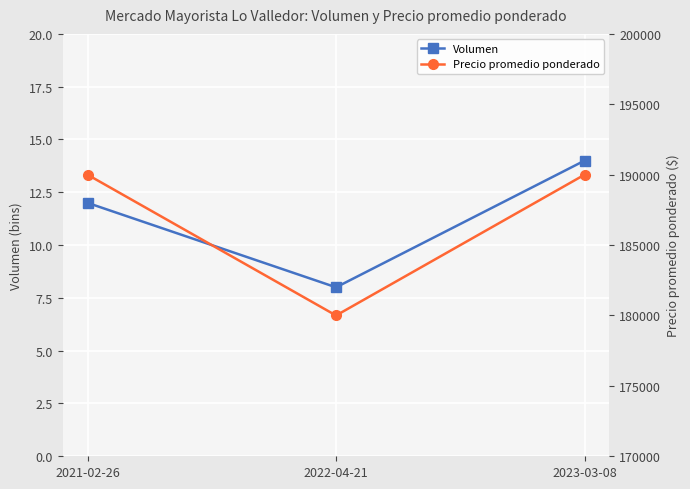

What is the value of the Volumen point at the 3rd from the left?

14